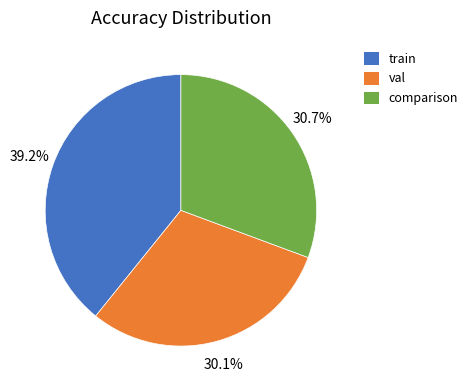

How many slices are in this pie chart?

3